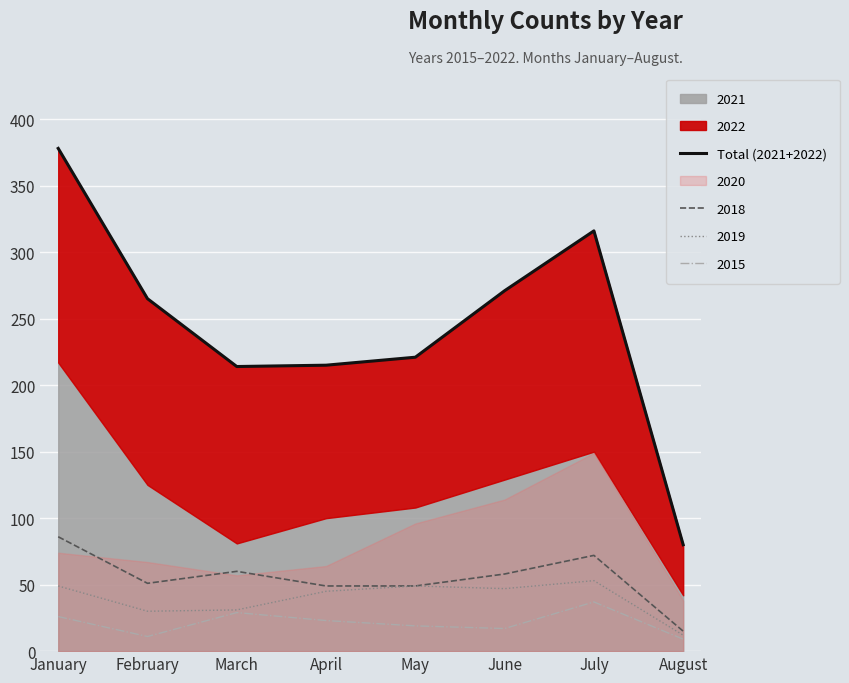

Which label corresponds to the largest value in the chart?

January